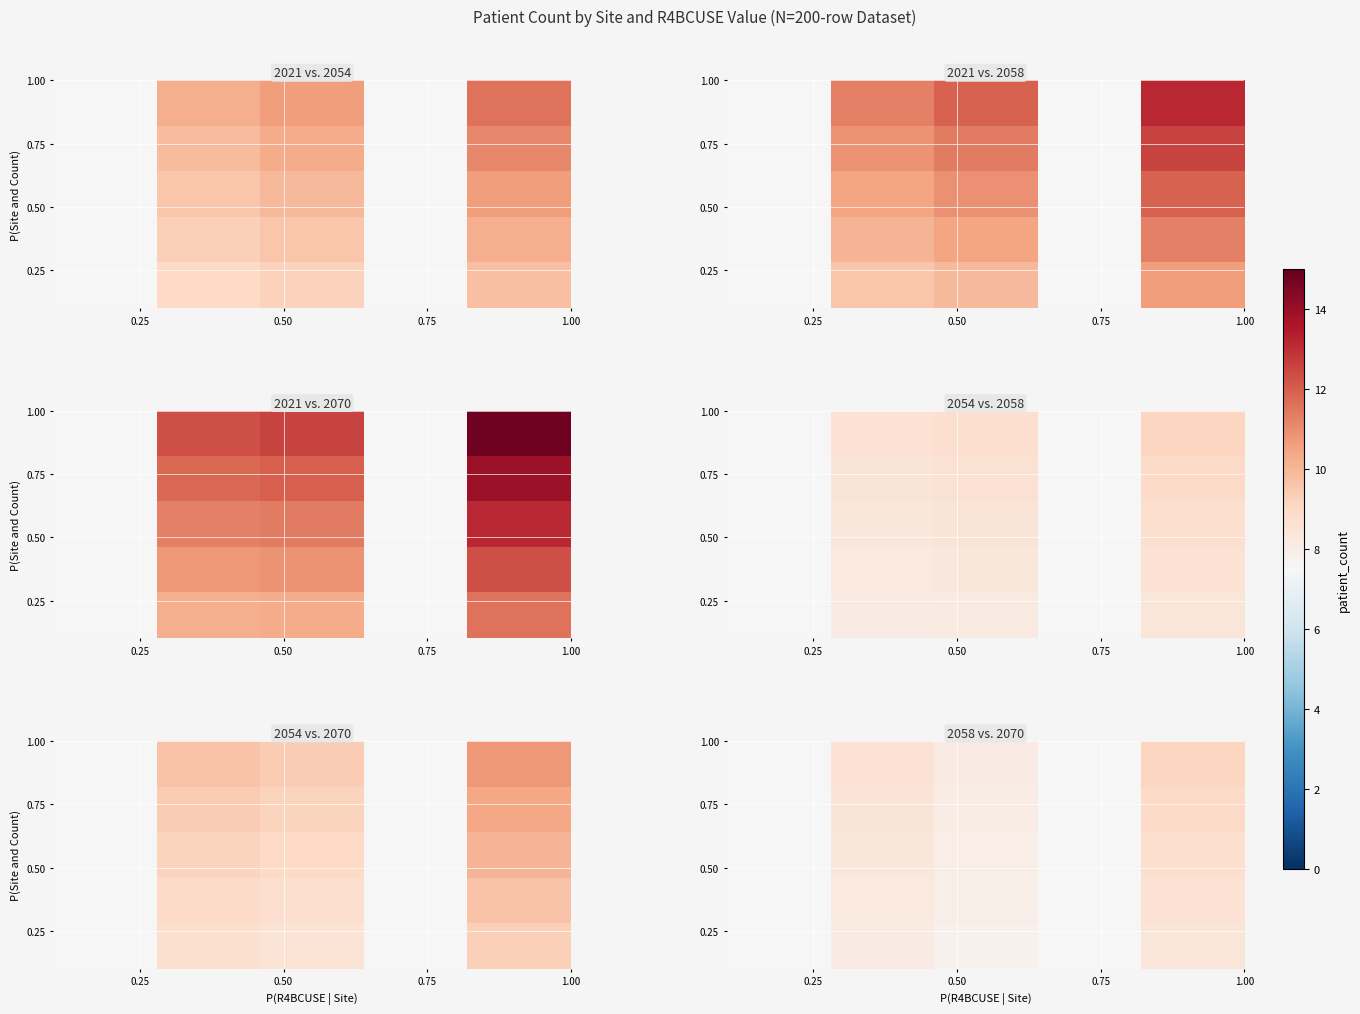

At how many categories does at least one series exceed 7?

5